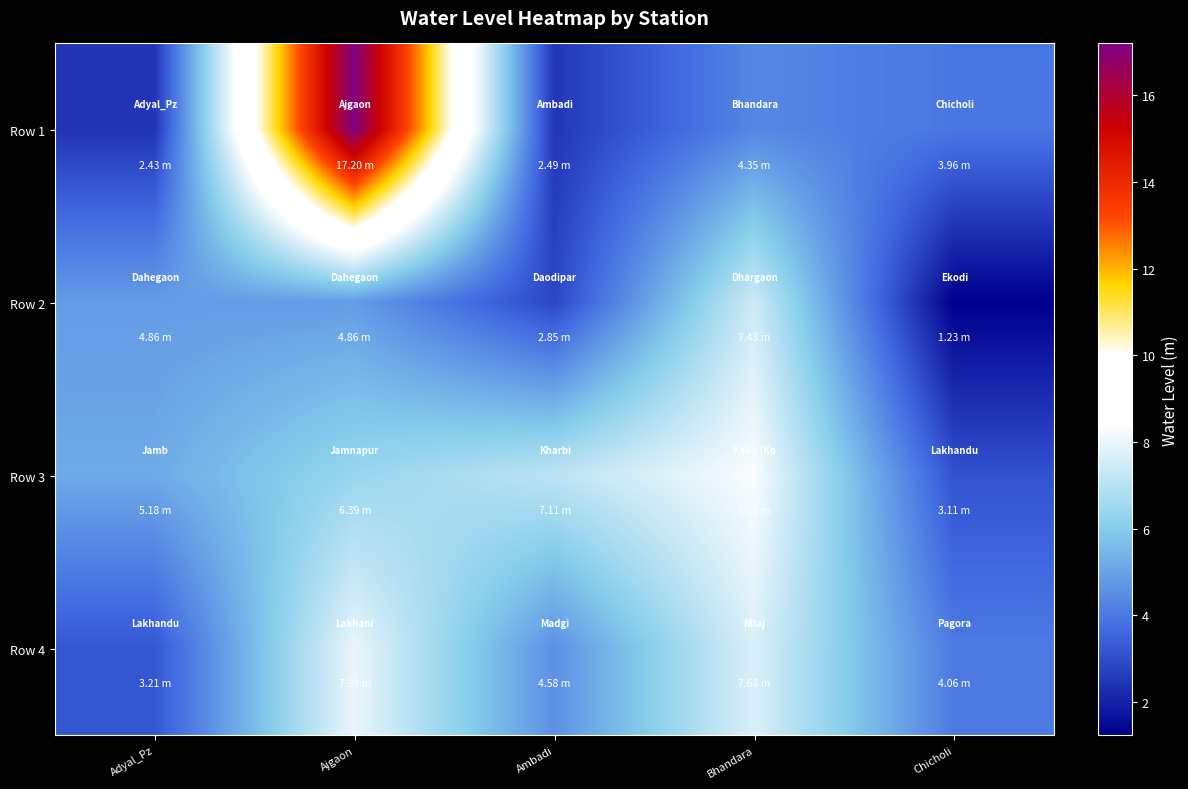

At which category is the sum across all series the highest?

Ajgaon